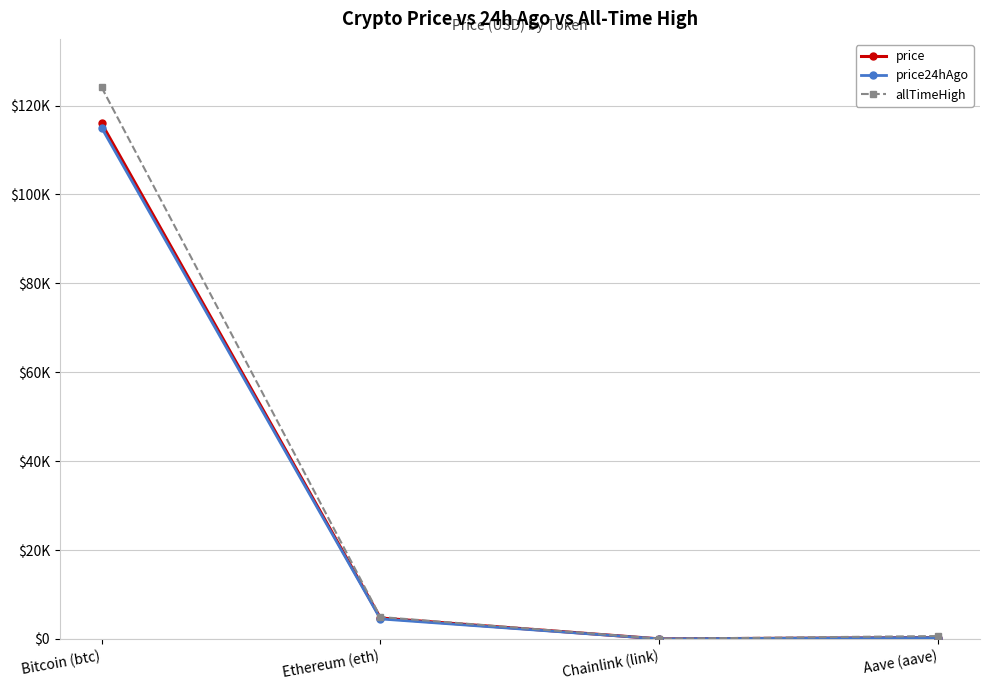

What is the label of the 4th point from the right?

Bitcoin (btc)